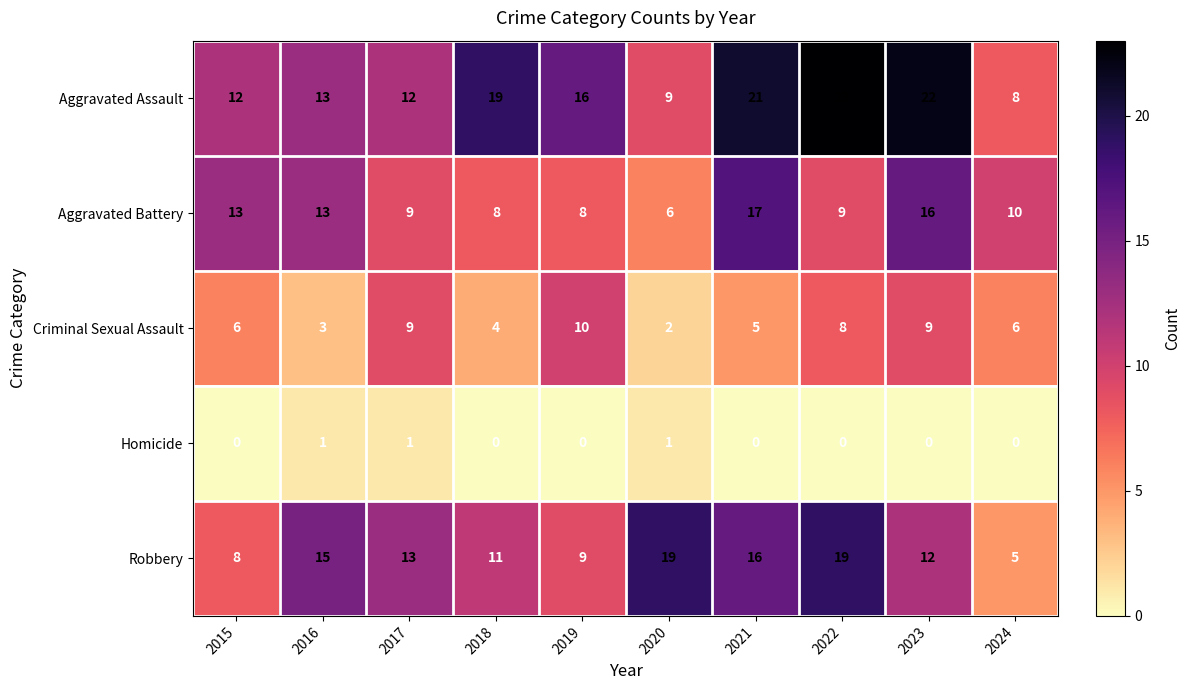

The Robbery series shows 33 at 2020. True or false?

False